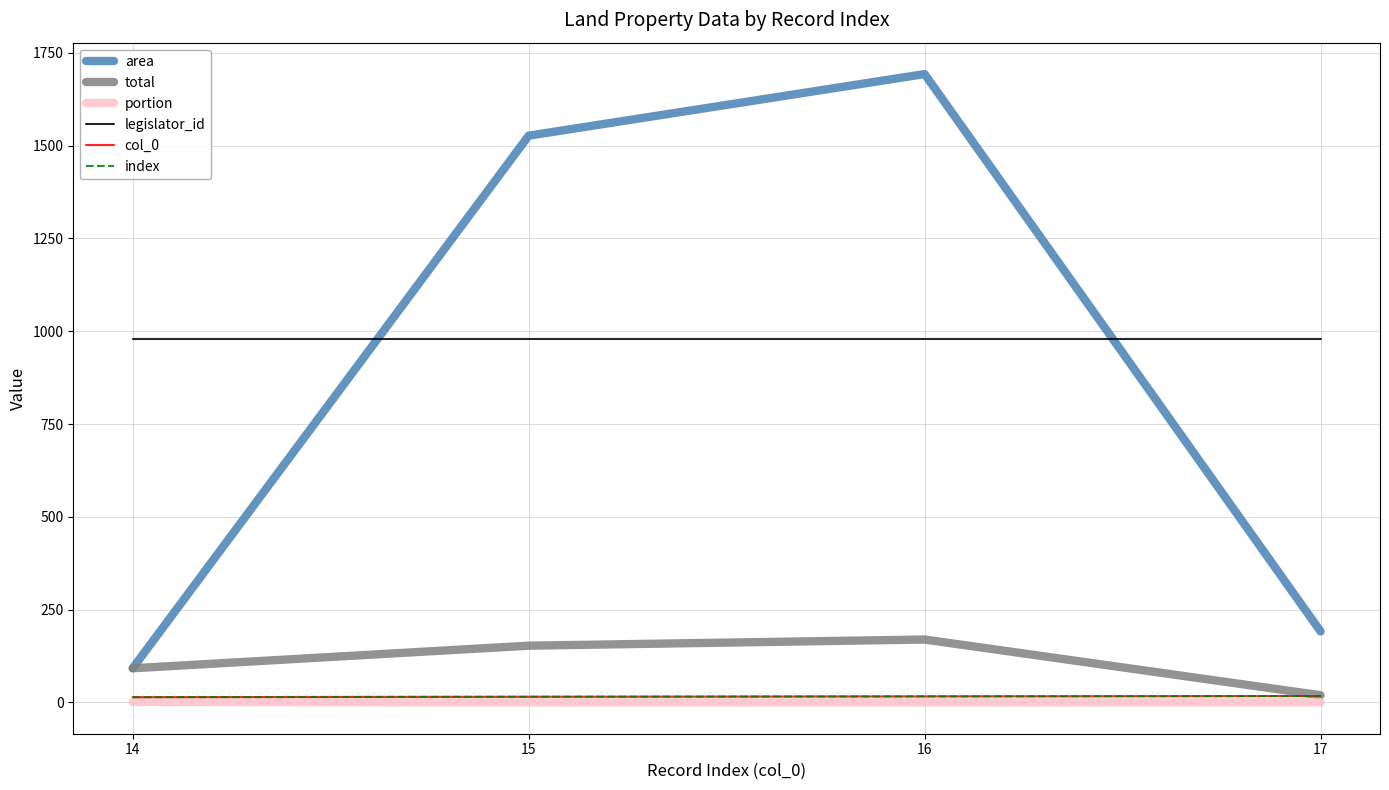

Does the chart display data point markers on the line(s)?

No